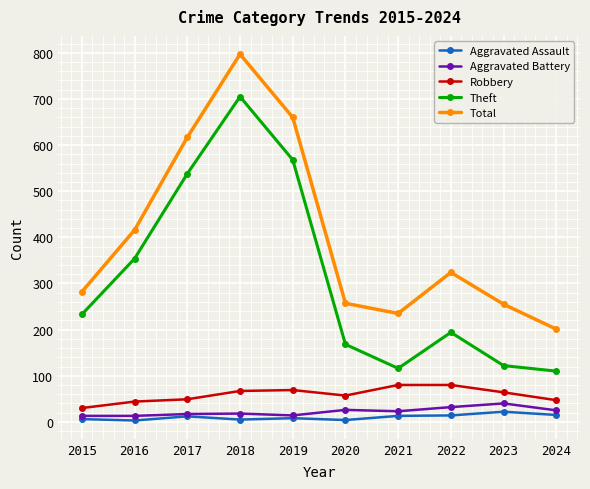

In Total, how many points are higher than both neighbors (excluding endpoints)?

2